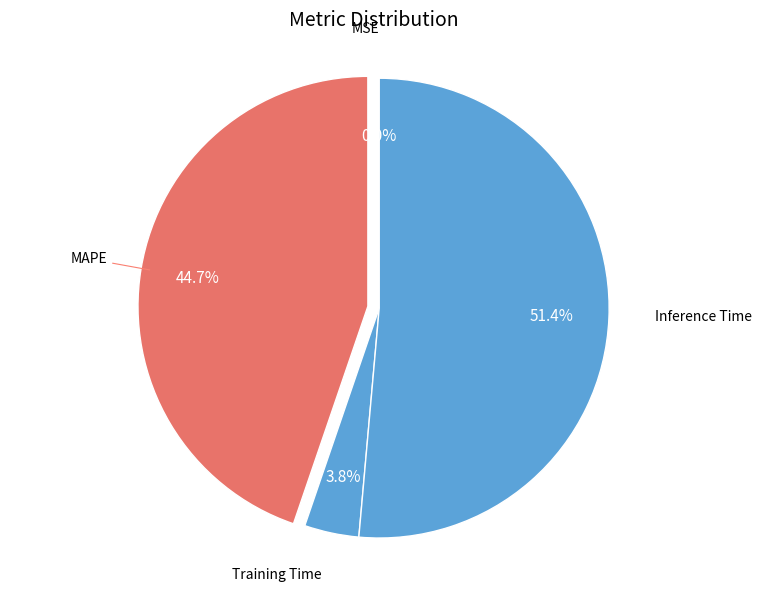

Do Inference Time and MAPE together represent more than half of the pie?

Yes